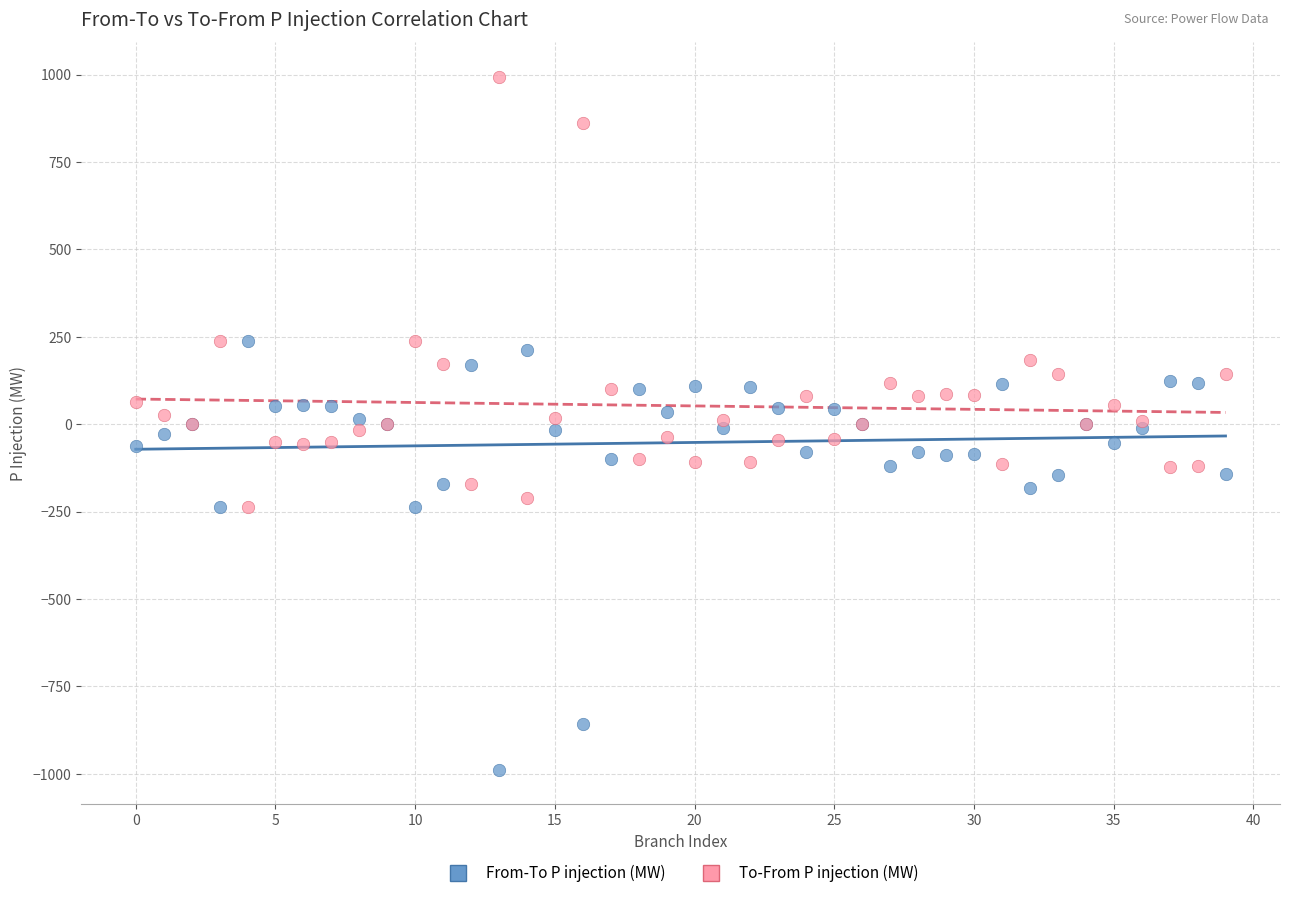

Which series contains the highest Y value?

To-From P injection (MW)